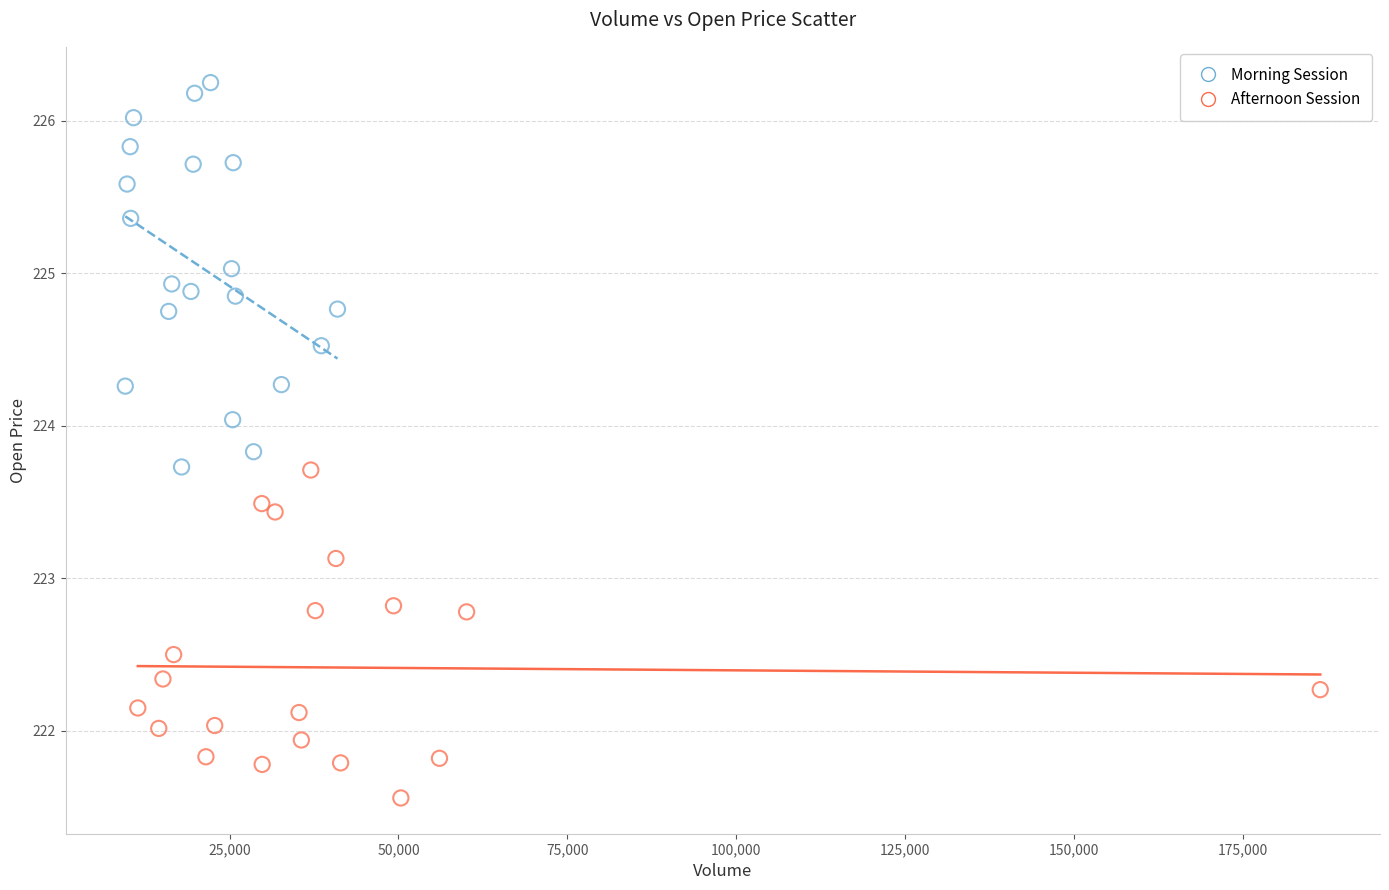

Which series contains the lowest Y value?

Afternoon Session